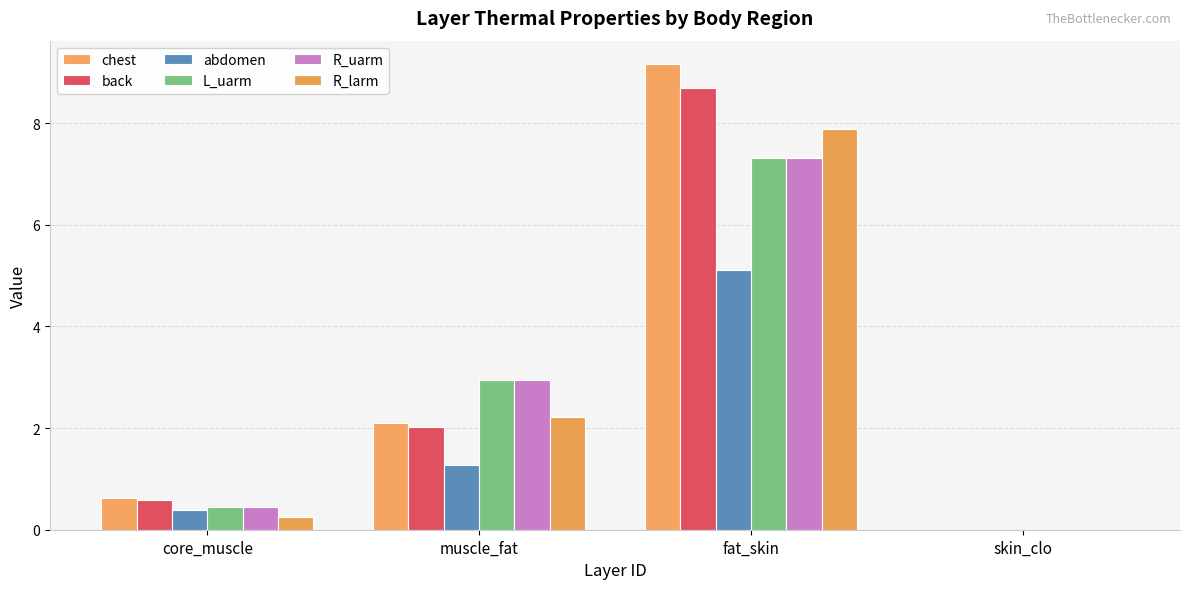

Count the number of categories in the chart.

4